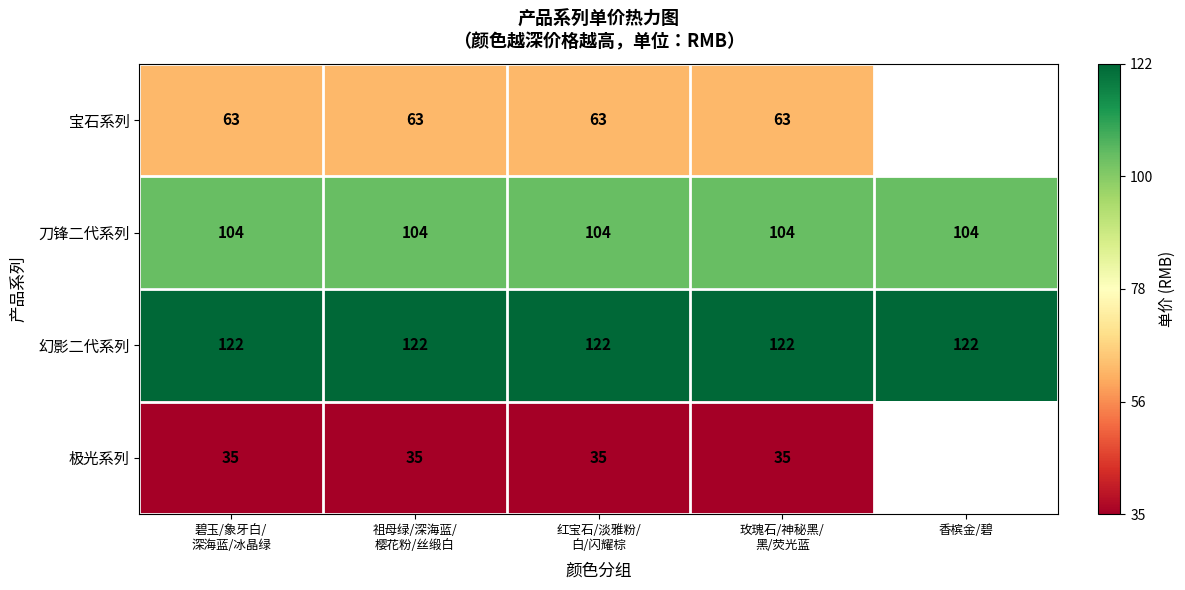

True or false: 宝石系列 has a value of 0.1 at 玫瑰石/神秘黑/ 黑/荧光蓝.

False